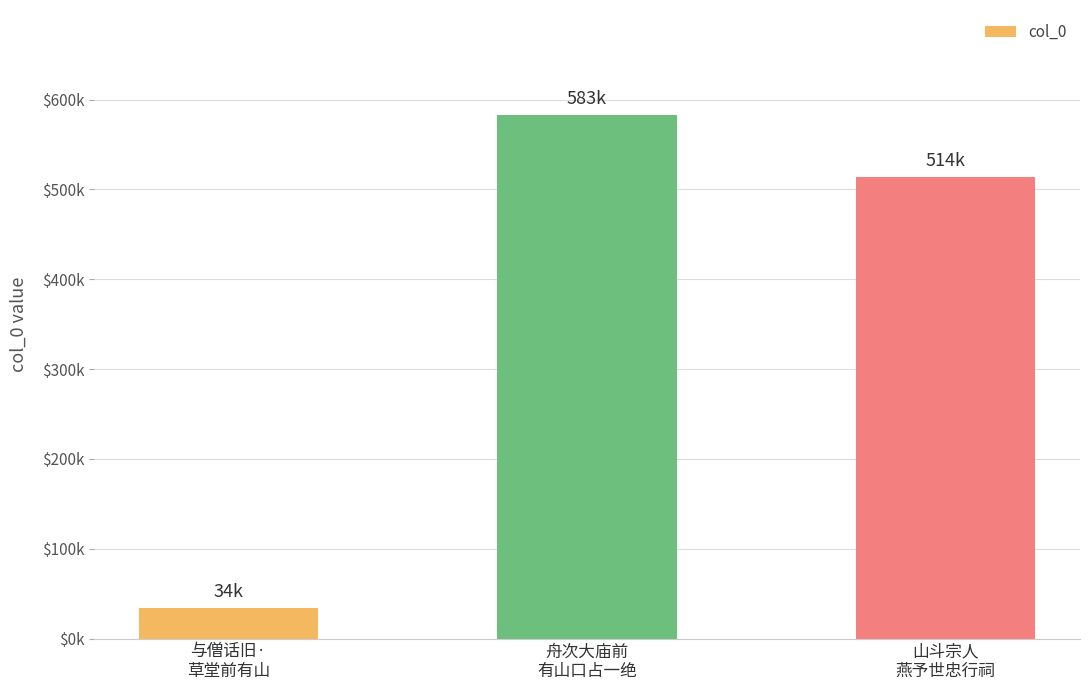

Does the chart contain any negative values?

No